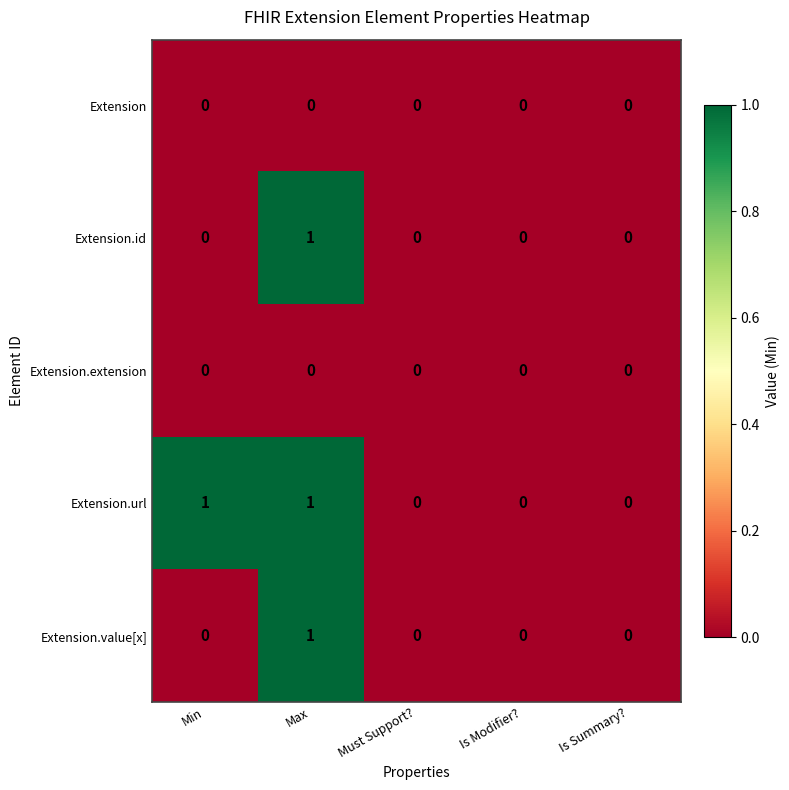

Which series has the largest total across all categories?

Extension.url